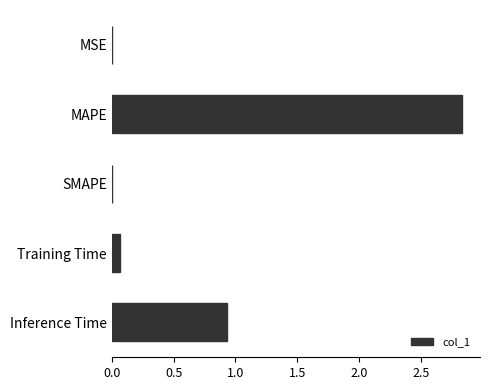

Between MSE and MAPE, which is larger?

MAPE